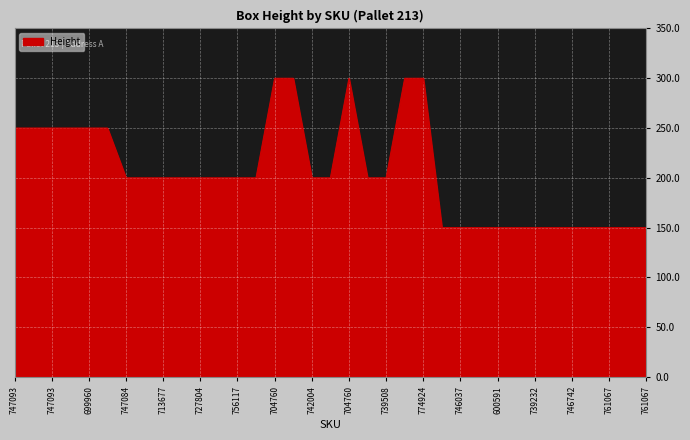

How many lines are shown in the chart?

1